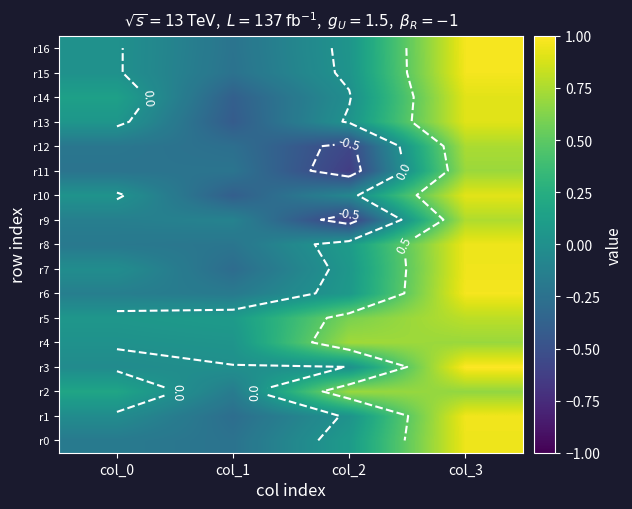

What is the smallest value displayed?

-0.6